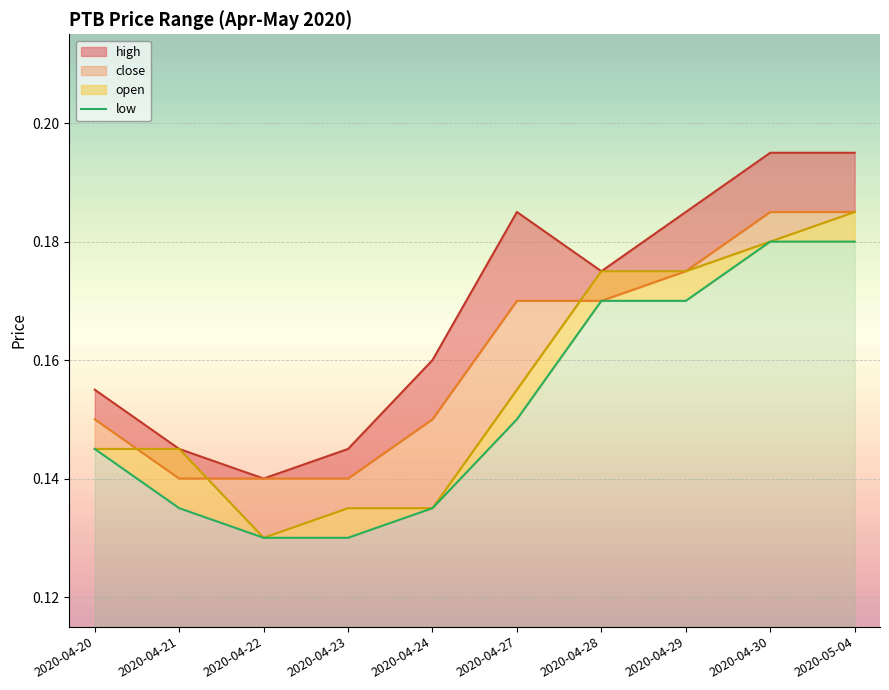

True or false: low and open intersect in this chart.

False